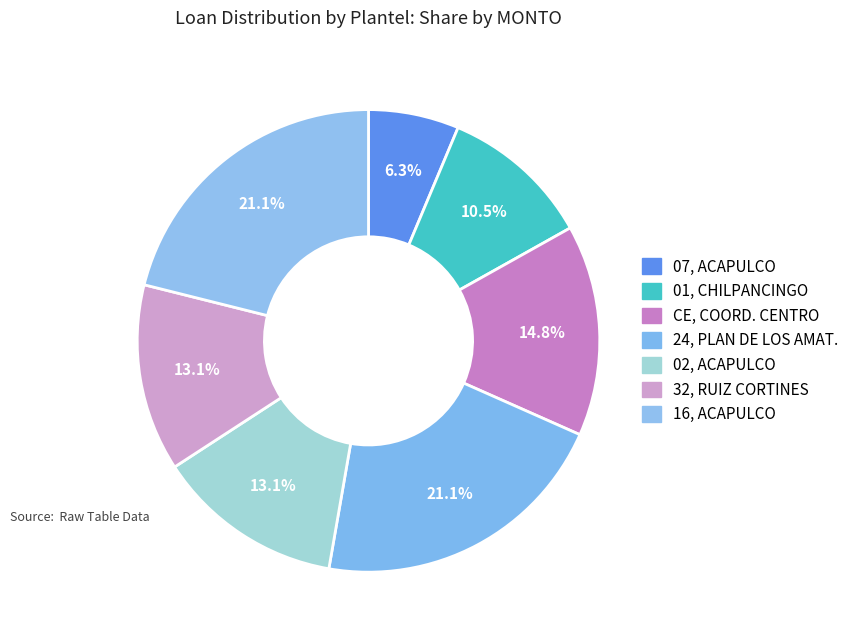

Does CE, COORD. CENTRO account for over 50% of the chart?

No